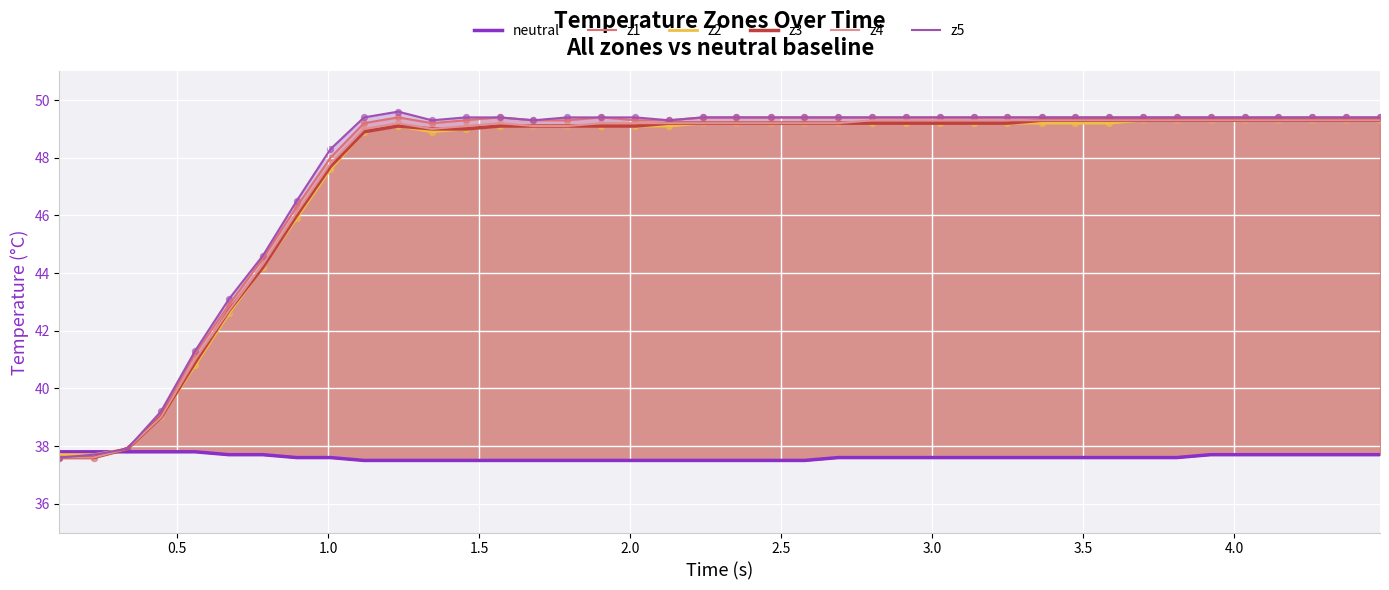

Which series contains the lowest Y value?

neutral